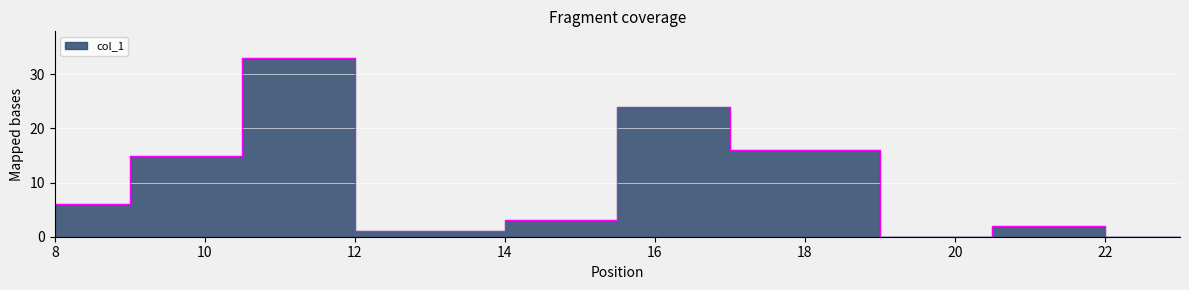

Does the chart display data point markers on the line(s)?

No